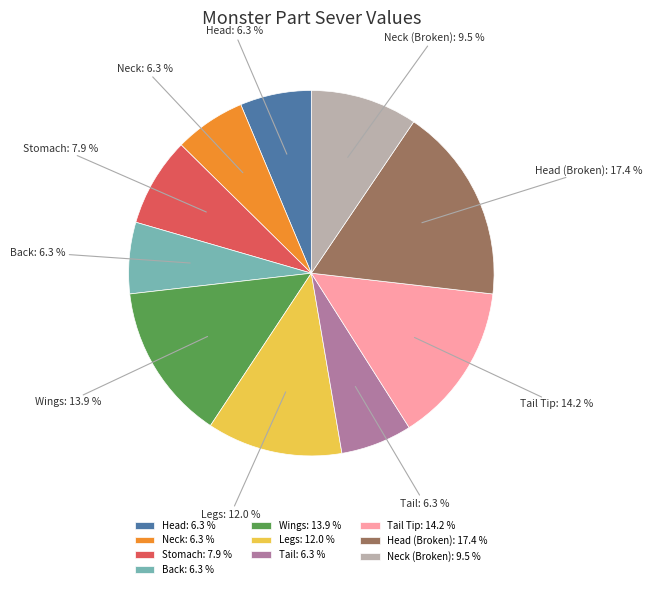

Between Neck: 6.3 % and Wings: 13.9 %, which is larger?

Wings: 13.9 %